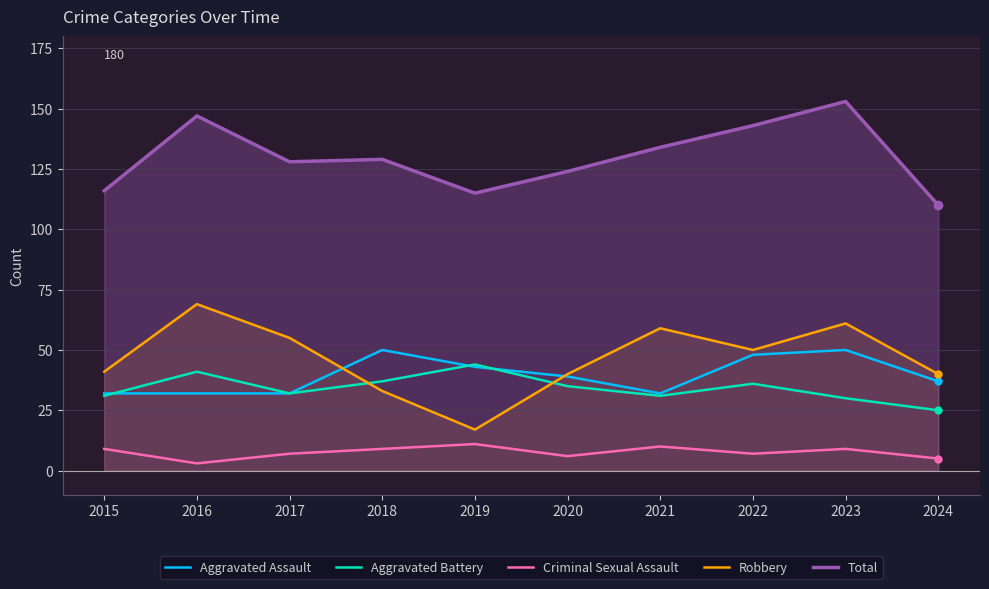

Reading left to right, extract all data points from this chart.

Aggravated Assault: 2015=32	2016=32	2017=32	2018=50	2019=43	2020=39	2021=32	2022=48	2023=50	2024=37
Aggravated Battery: 2015=31	2016=41	2017=32	2018=37	2019=44	2020=35	2021=31	2022=36	2023=30	2024=25
Criminal Sexual Assault: 2015=9	2016=3	2017=7	2018=9	2019=11	2020=6	2021=10	2022=7	2023=9	2024=5
Robbery: 2015=41	2016=69	2017=55	2018=33	2019=17	2020=40	2021=59	2022=50	2023=61	2024=40
Total: 2015=116	2016=147	2017=128	2018=129	2019=115	2020=124	2021=134	2022=143	2023=153	2024=110